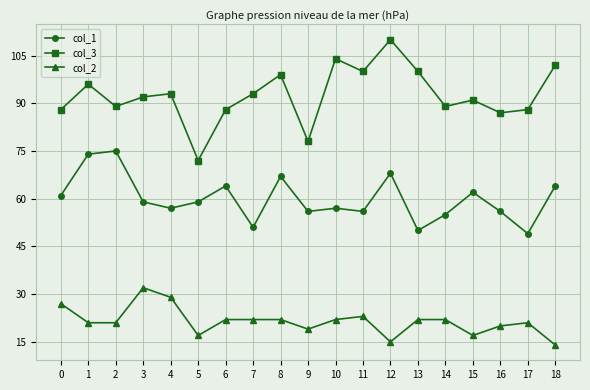

True or false: col_1 and col_2 cross at least once.

False